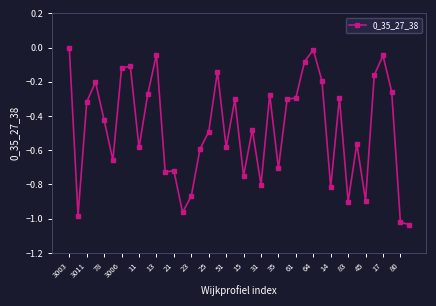

True or false: there are more than 1 points higher than both neighbors.

True